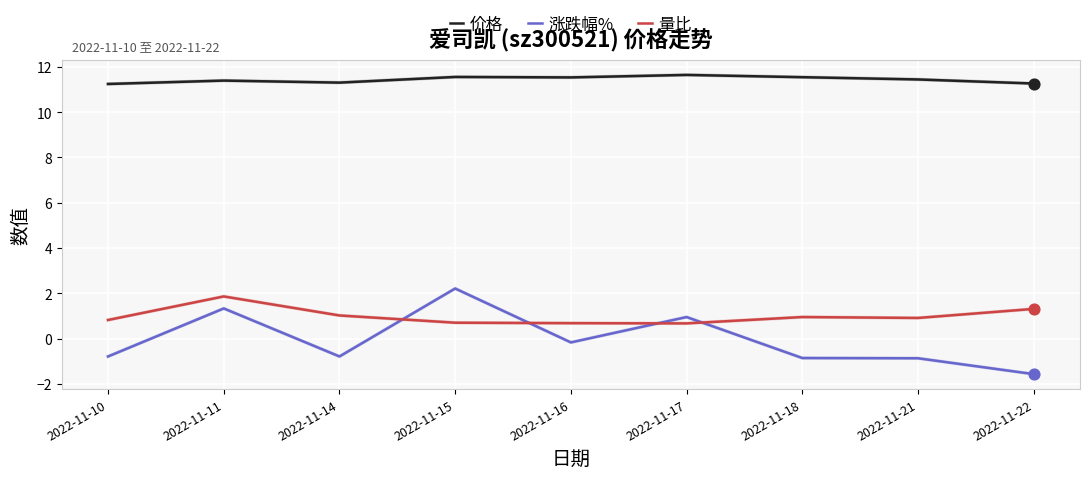

Which series has the largest total across all categories?

价格